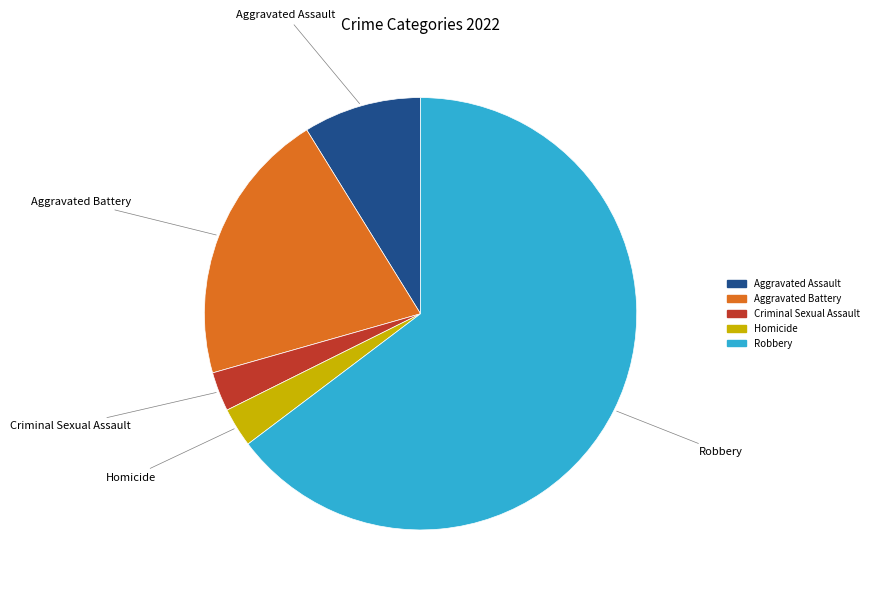

Which category has the biggest portion of the pie?

Robbery